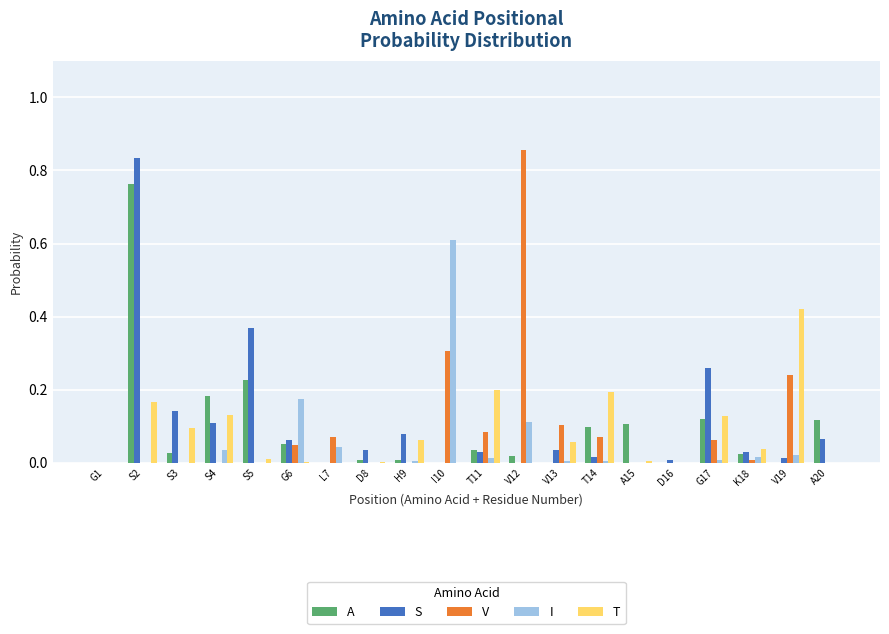

True or false: A has a value of 0.0 at V13.

True